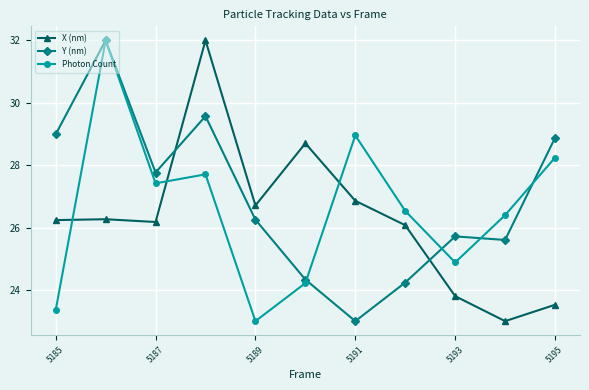

How many interior local peaks does the Photon Count series have?

3